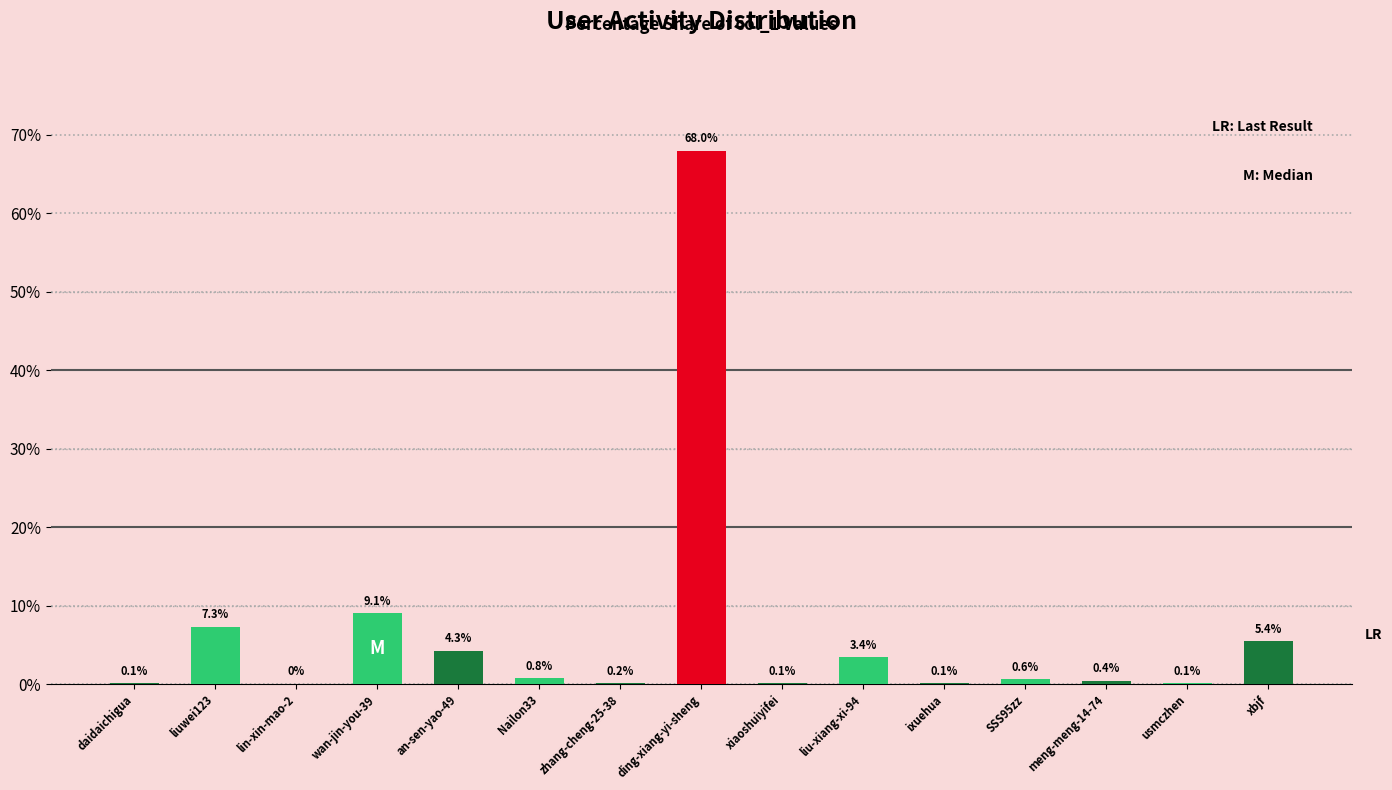

Are the bars horizontal?

No